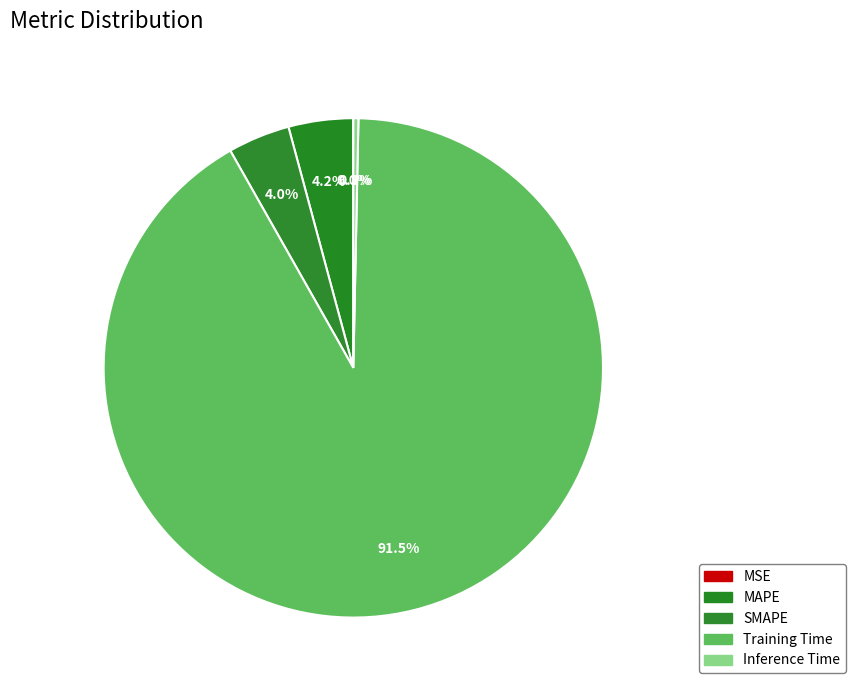

Between Training Time and MSE, which is larger?

Training Time